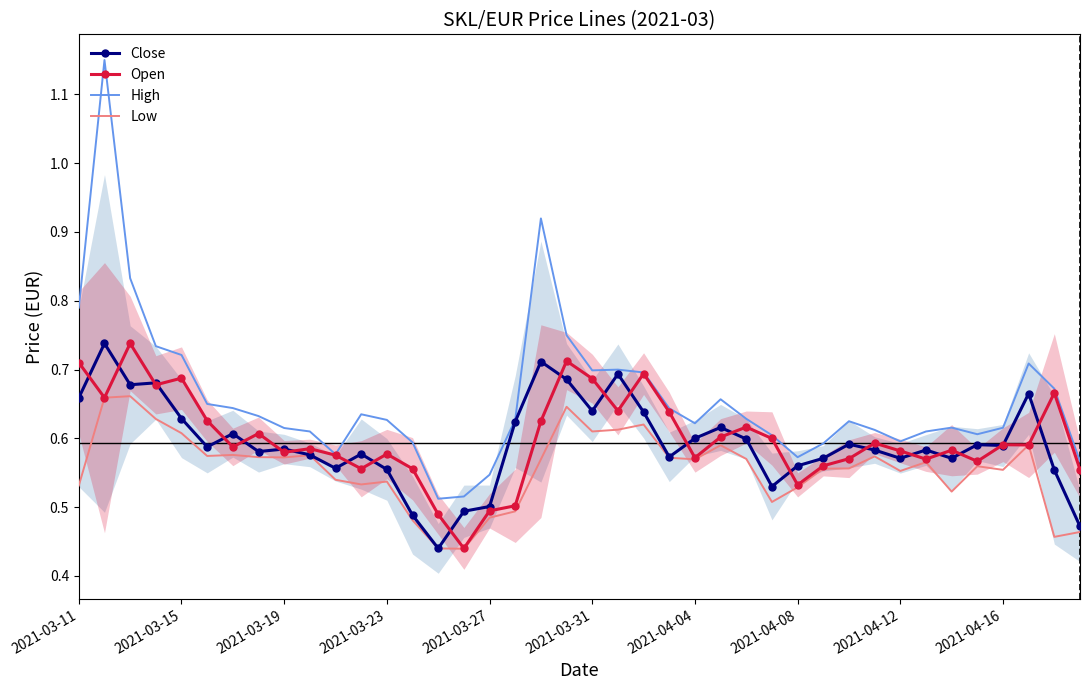

Is it true that Low equals 0.8 at 2021-04-16?

False